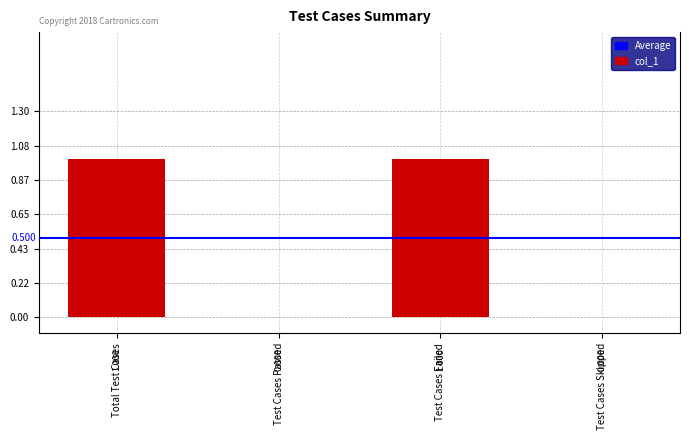

Reading right to left, list all the values displayed in this chart.

0	1	0	1